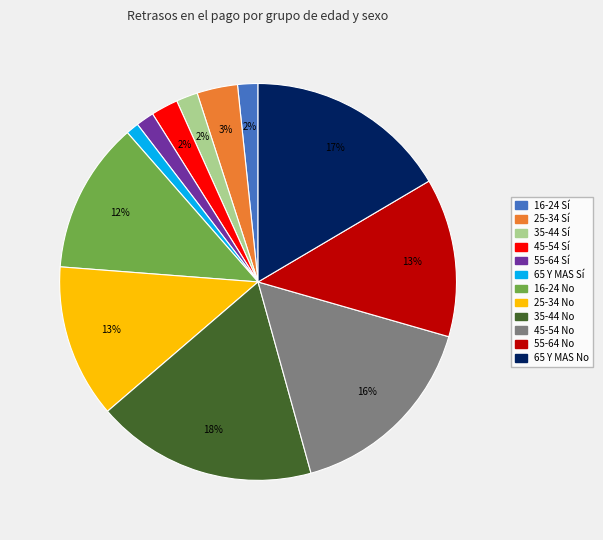

Does any single category account for the majority?

No